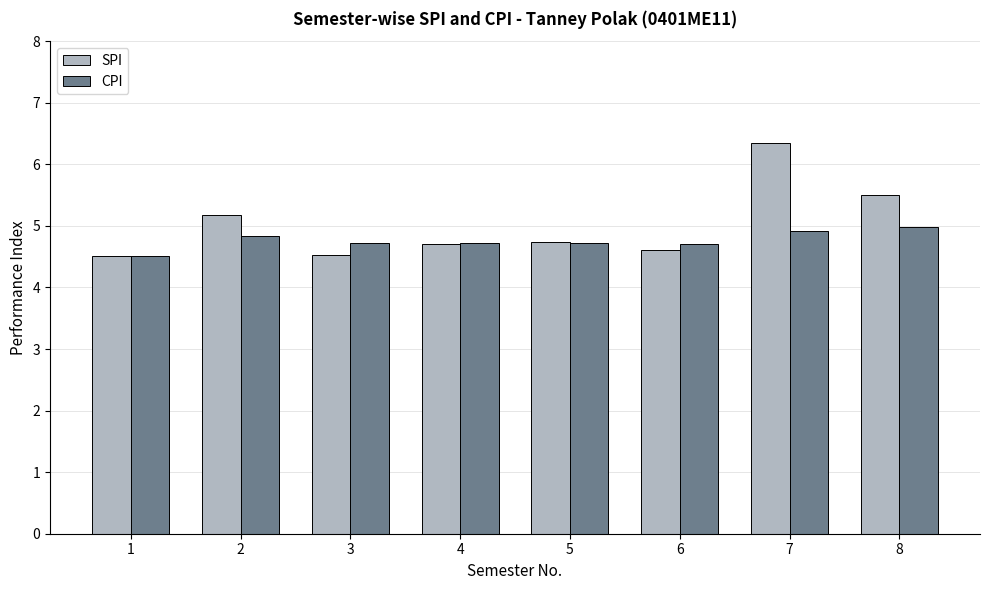

How many categories are shown in the chart?

8